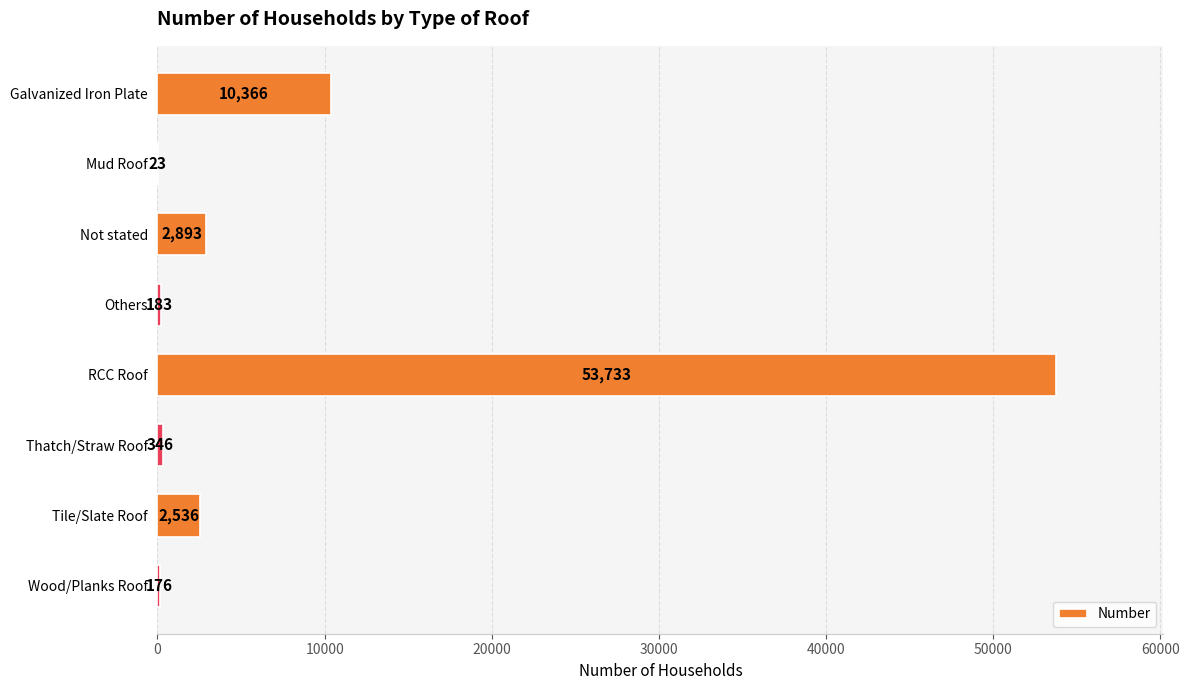

How many categories are shown in the chart?

8